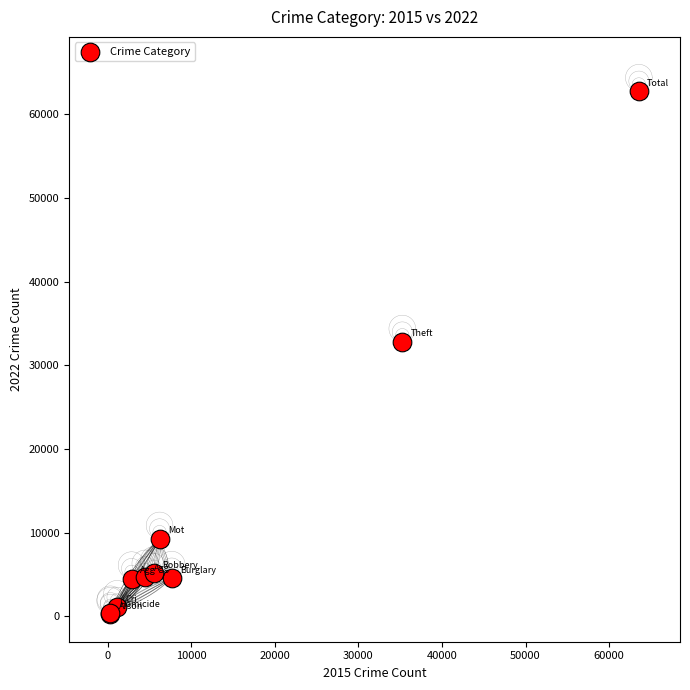

What Y value in the scatter plot is closest to 31517?

32800